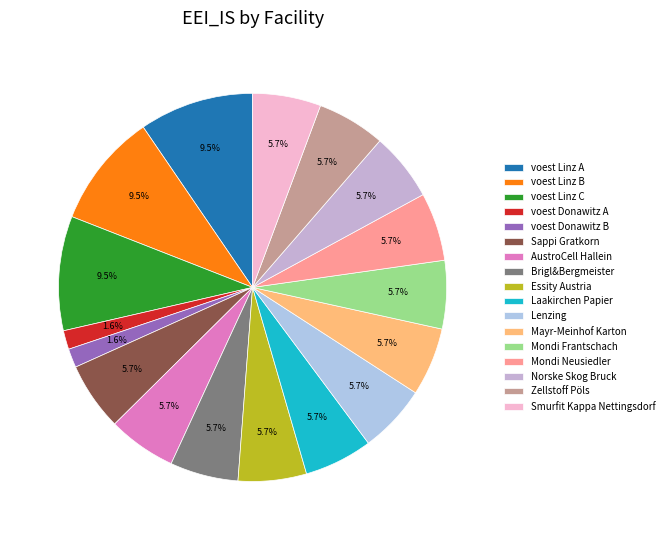

How many slices are in this pie chart?

17